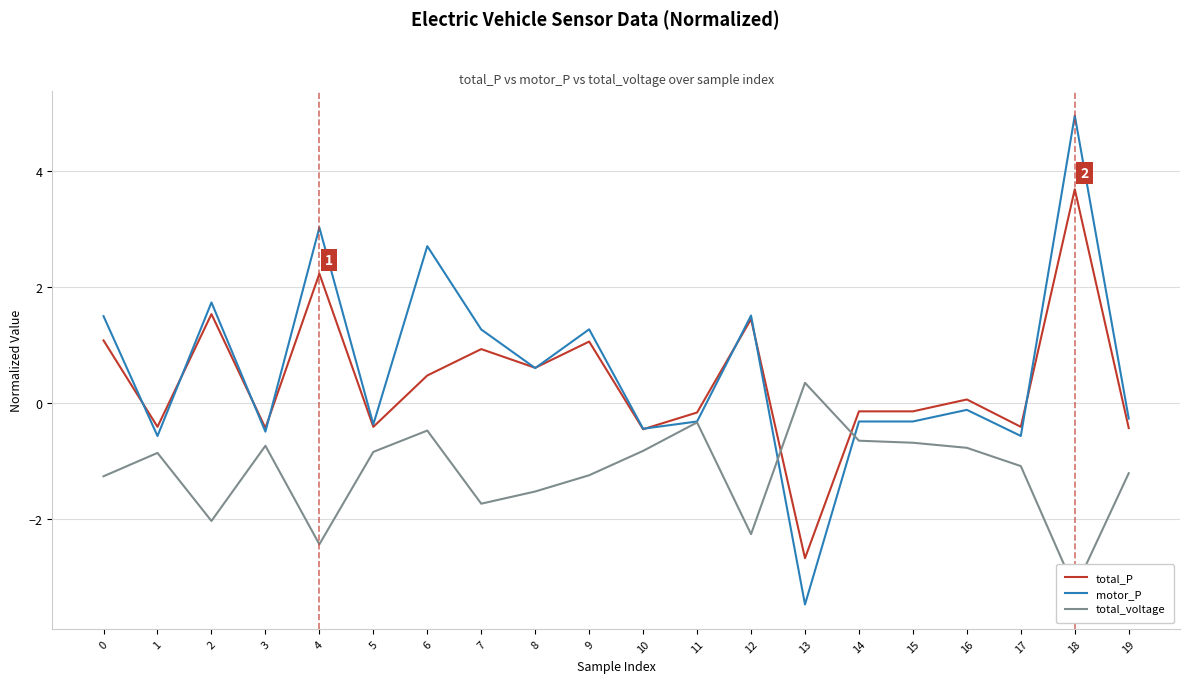

How many times do total_P and total_voltage cross each other?

2